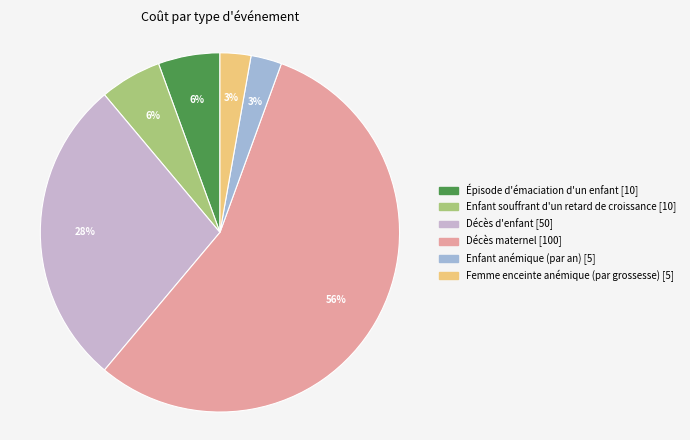

True or false: Épisode d'émaciation d'un enfant accounts for 6% of the total.

True